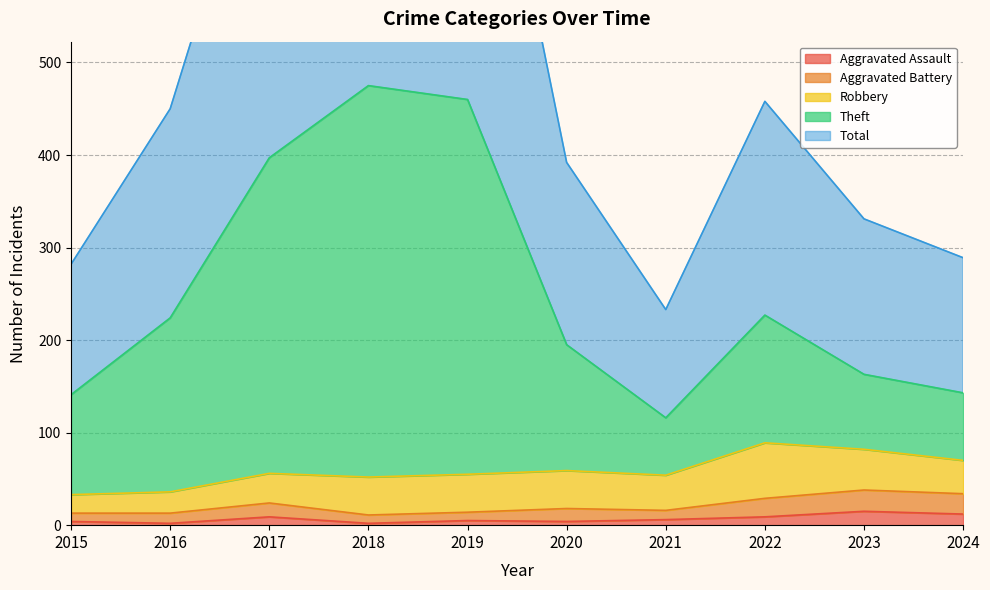

True or false: Aggravated Assault and Theft cross at least once.

False